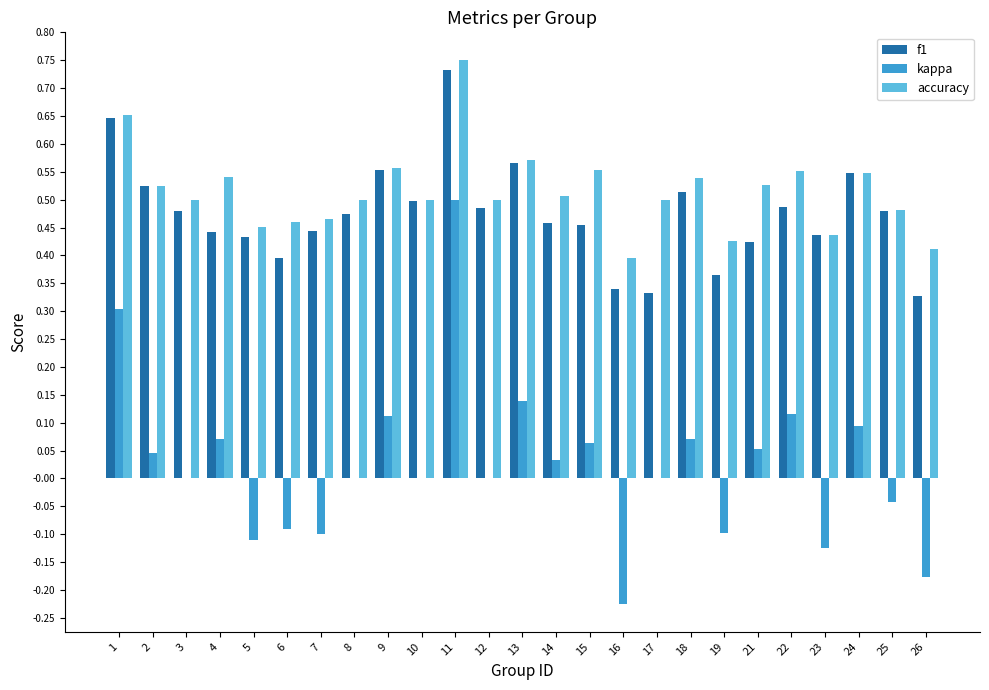

What is the sum of the accuracy values at 17 and 2?

1.0